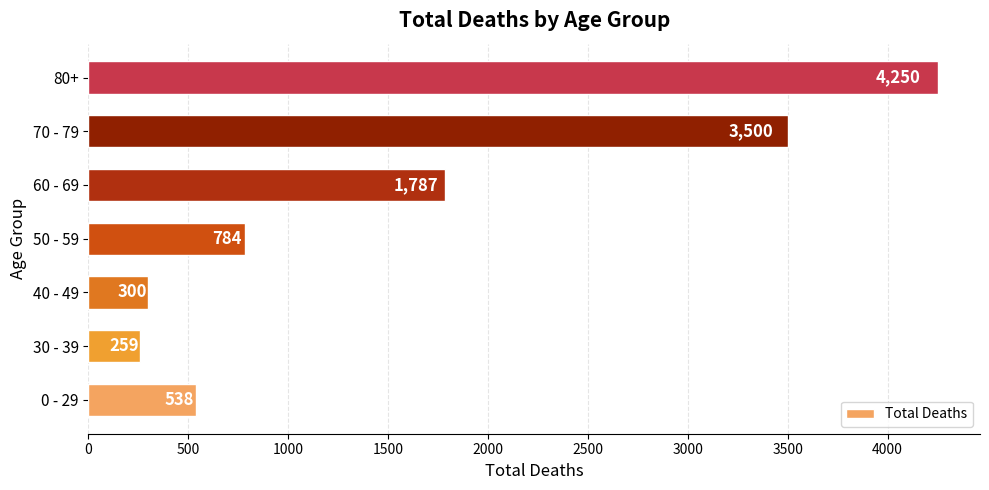

List the labels in order of value, smallest first.

30 - 39, 40 - 49, 0 - 29, 50 - 59, 60 - 69, 70 - 79, 80+